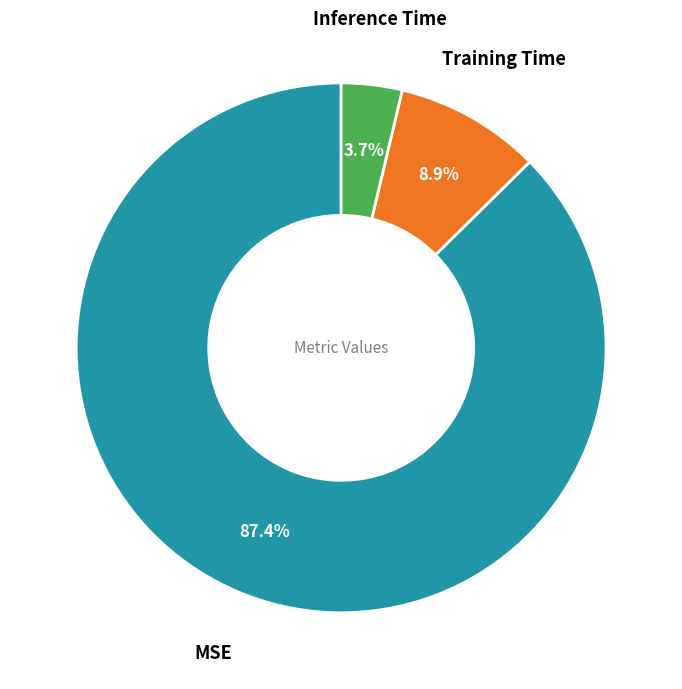

Is there any slice that represents more than half of the pie?

Yes